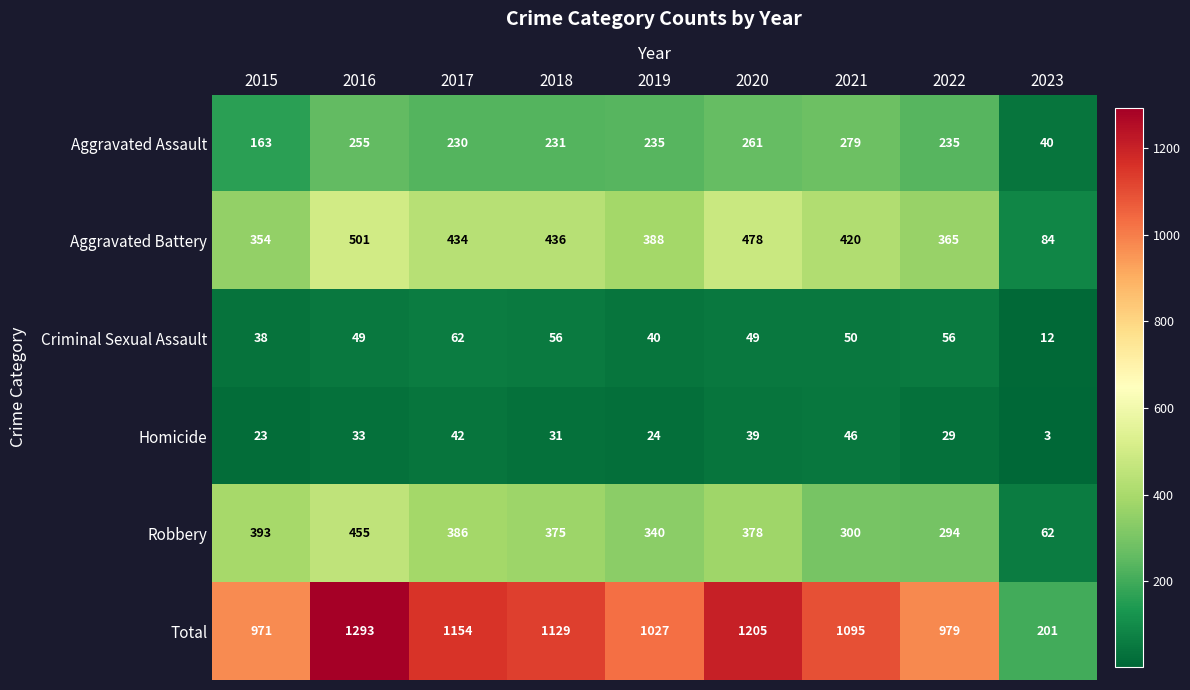

What is the highest value of the Robbery series?

455